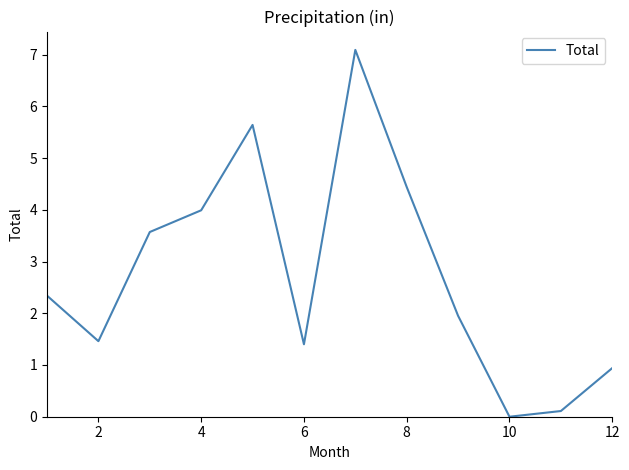

What is the difference between the maximum and minimum values?

7.1